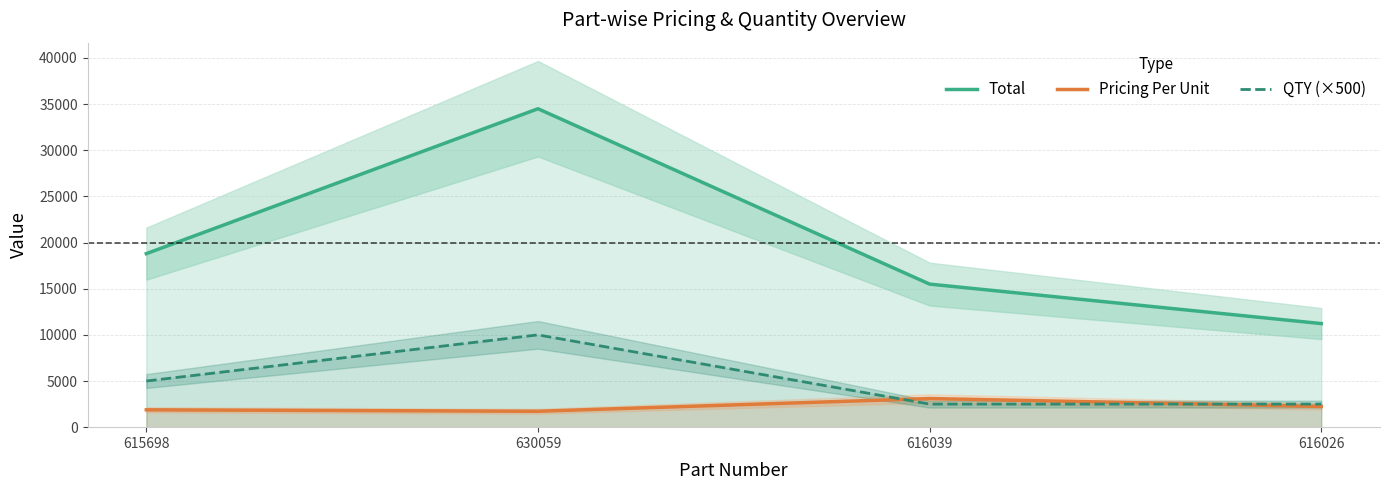

Between which two adjacent categories do QTY (×500) and Pricing Per Unit first intersect?

630059 and 616039